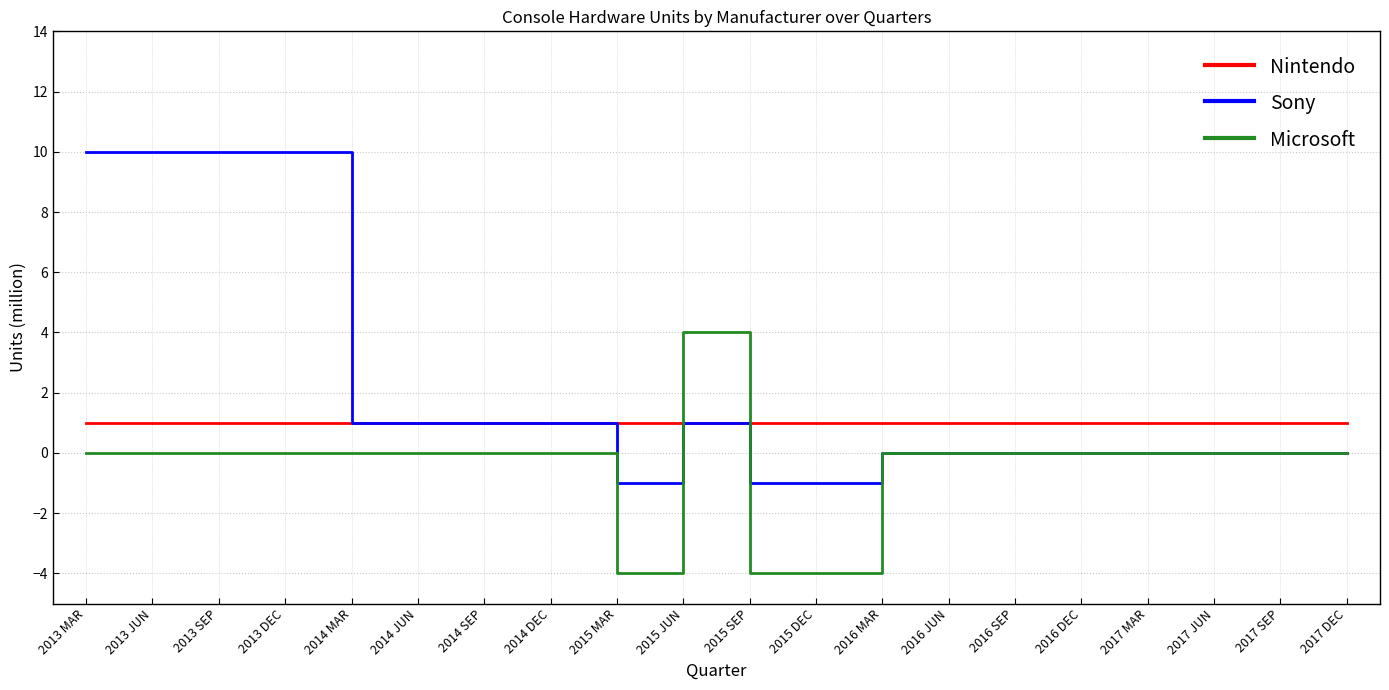

Rank the series at 2013 JUN from lowest to highest value.

Microsoft, Nintendo, Sony